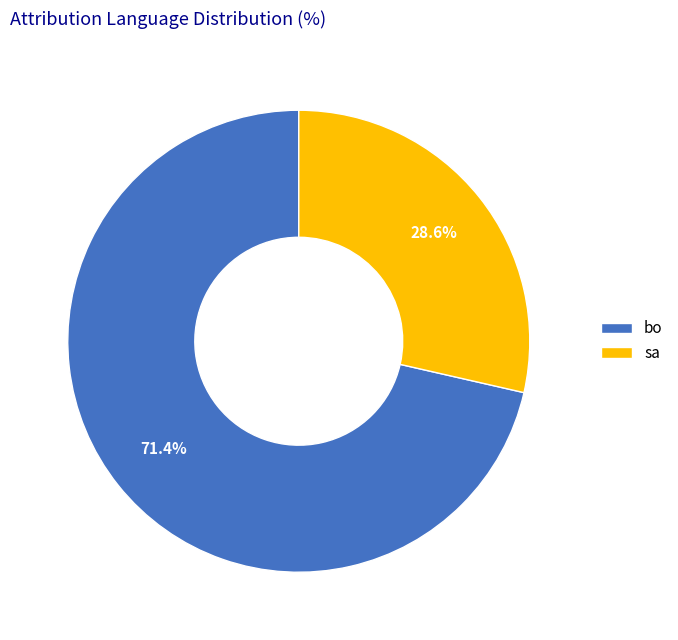

What percentage is the sa slice, to the nearest percent?

29%